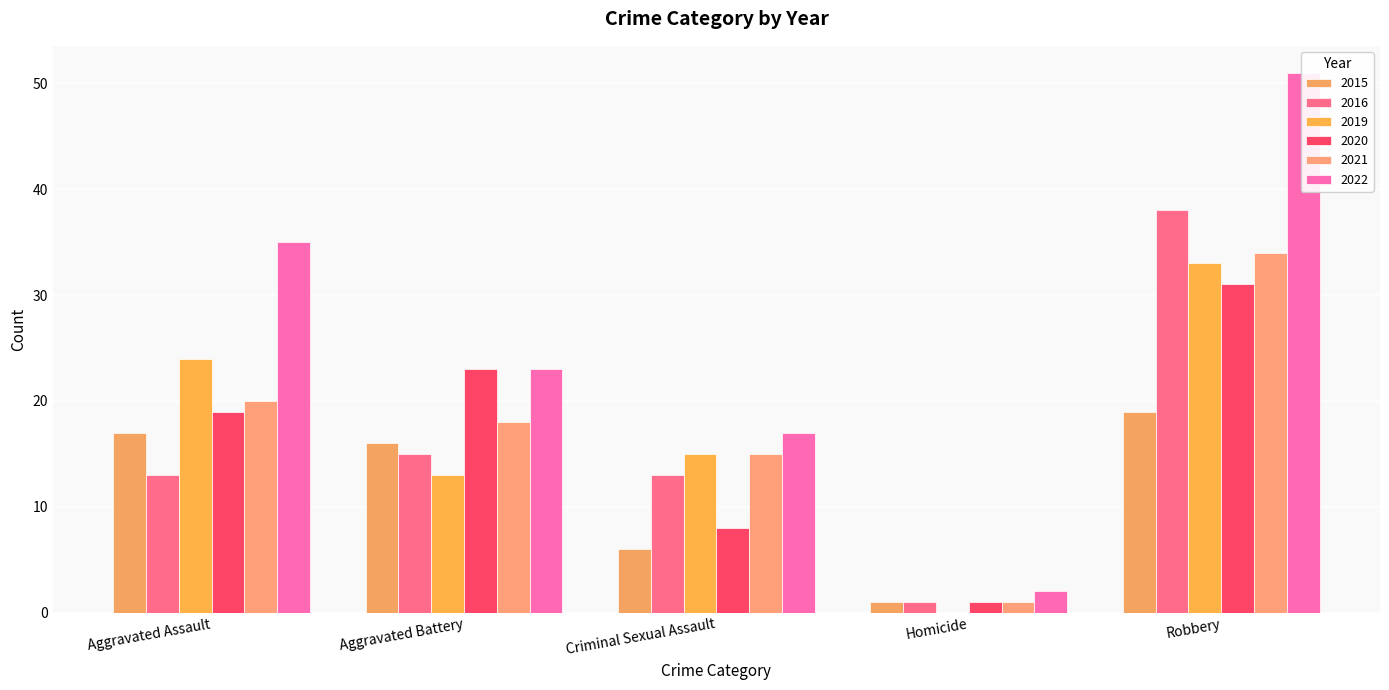

True or false: 2020 has a value of 1 at Homicide.

True